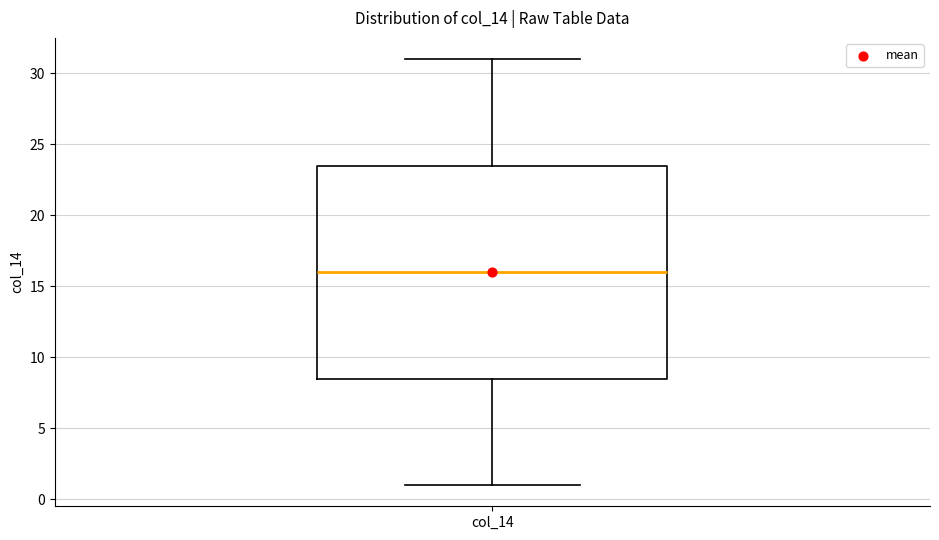

Transcribe this box plot: give where the median line is, the range the box spans, and where the two whiskers end, as read against the y-axis. The values are not printed on the chart, so give them approximately, as read against the axis.

median 16.0, box 8.5 to 23.5, whiskers 1.0 to 31.0